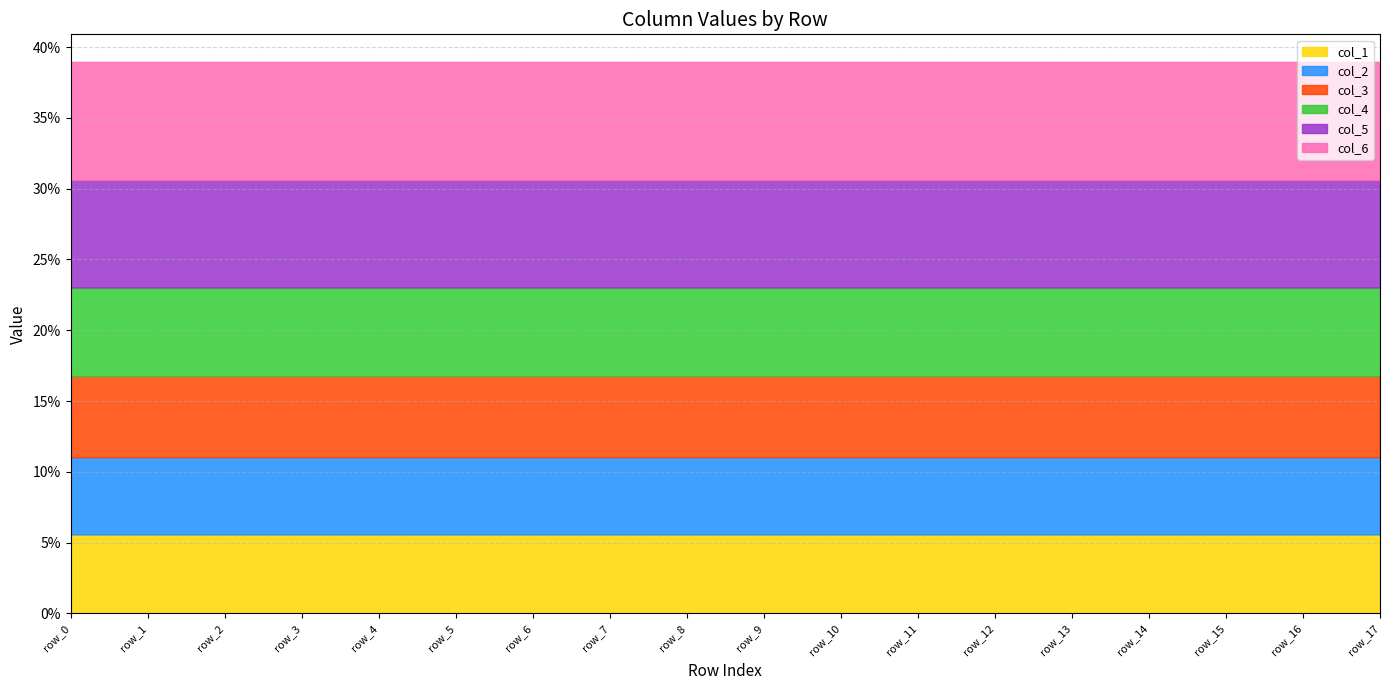

How many lines are shown in the chart?

6